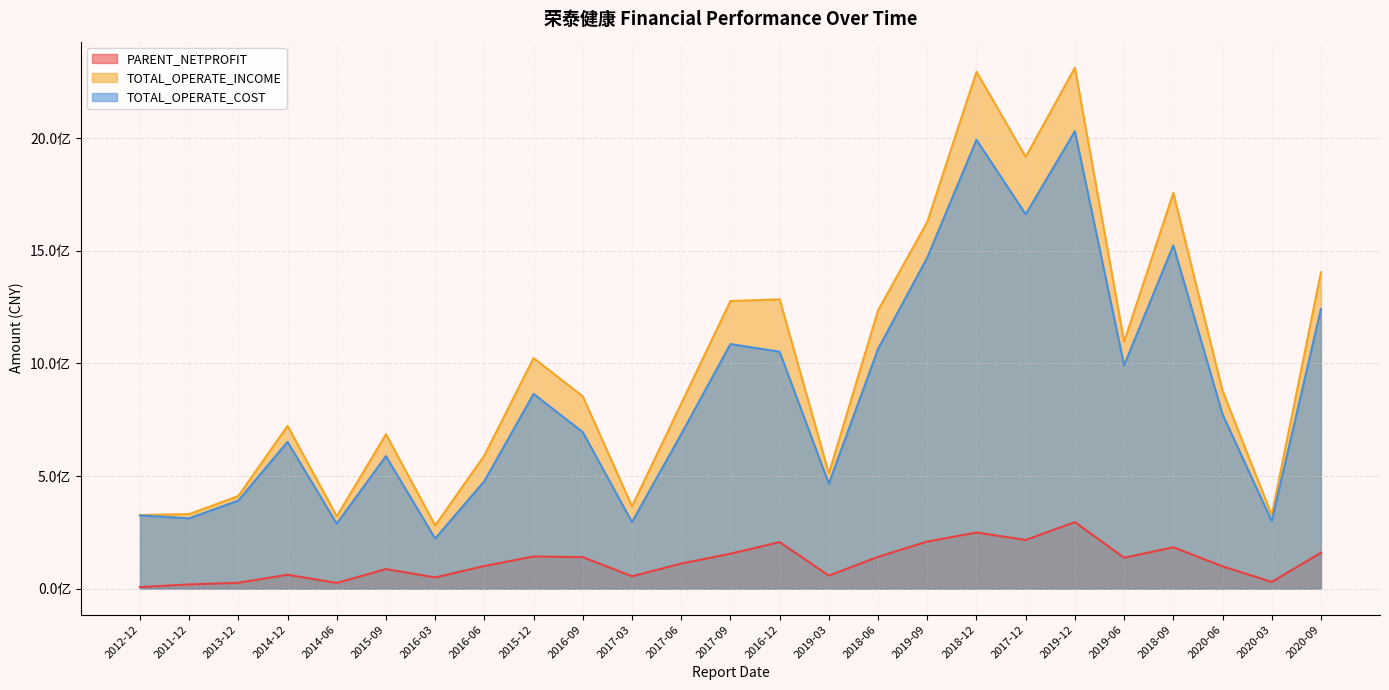

True or false: TOTAL_OPERATE_COST and PARENT_NETPROFIT cross at least once.

False